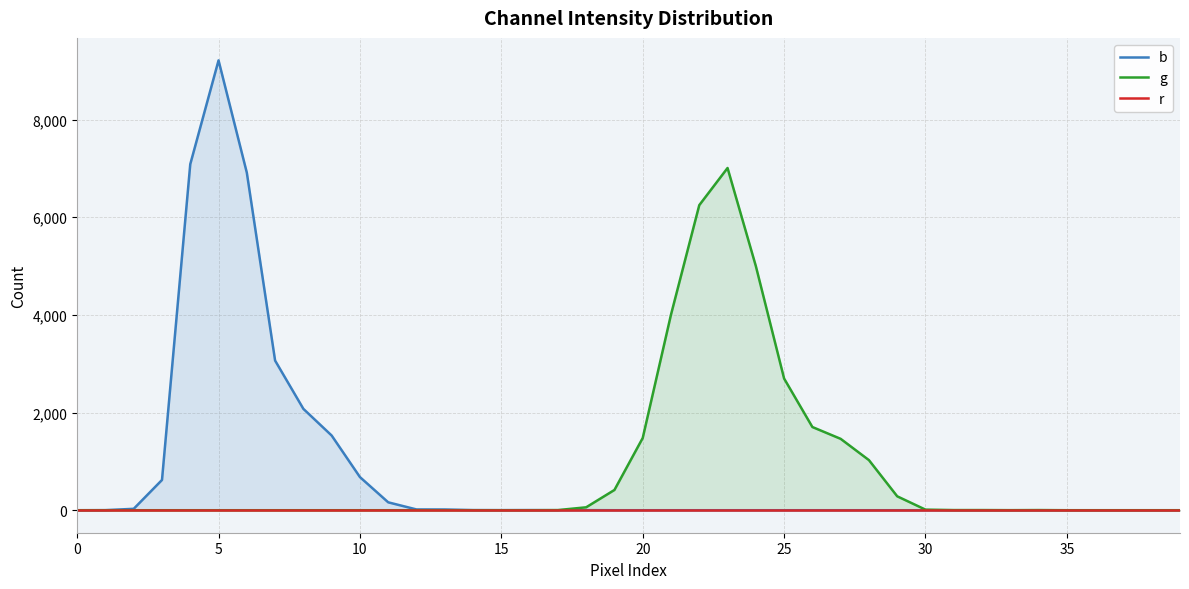

True or false: r and g intersect in this chart.

False